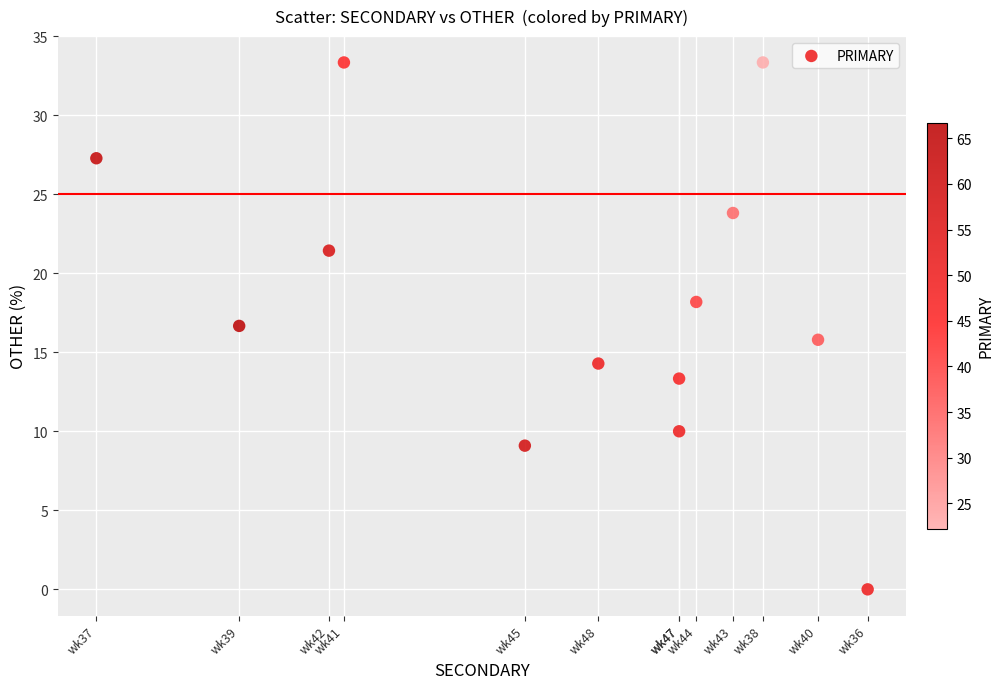

What is the range of Y values (max minus min)?

33.3